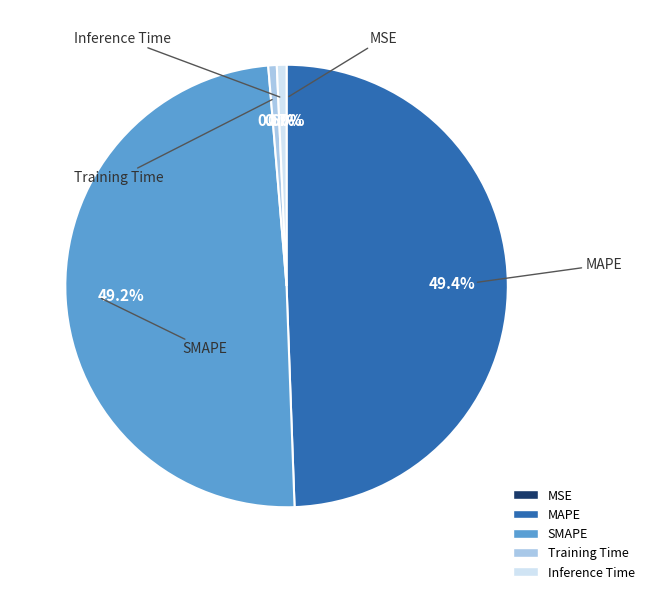

What percentage is NOT represented by Inference Time?

99.3%